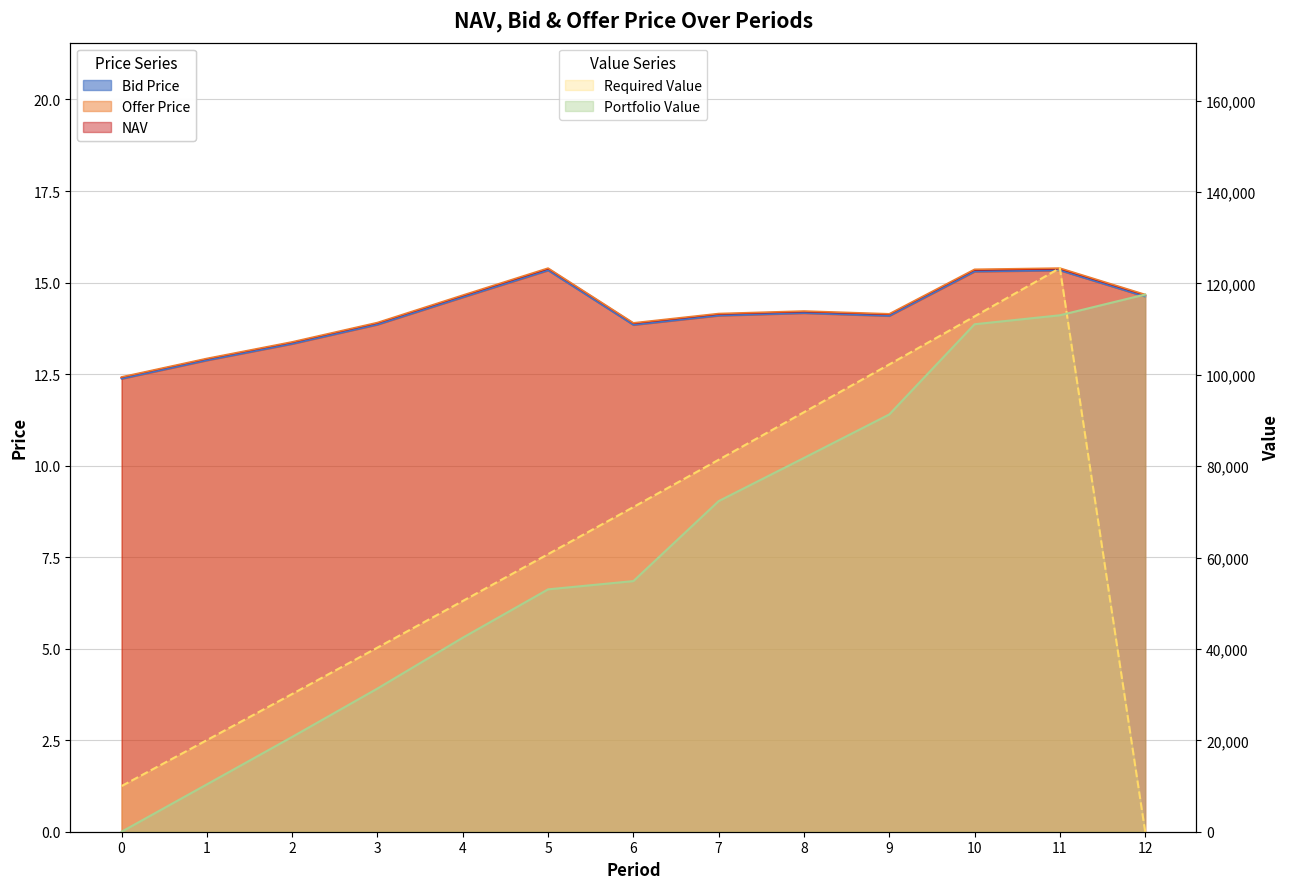

How many data points in Bid Price are less than 14?

5